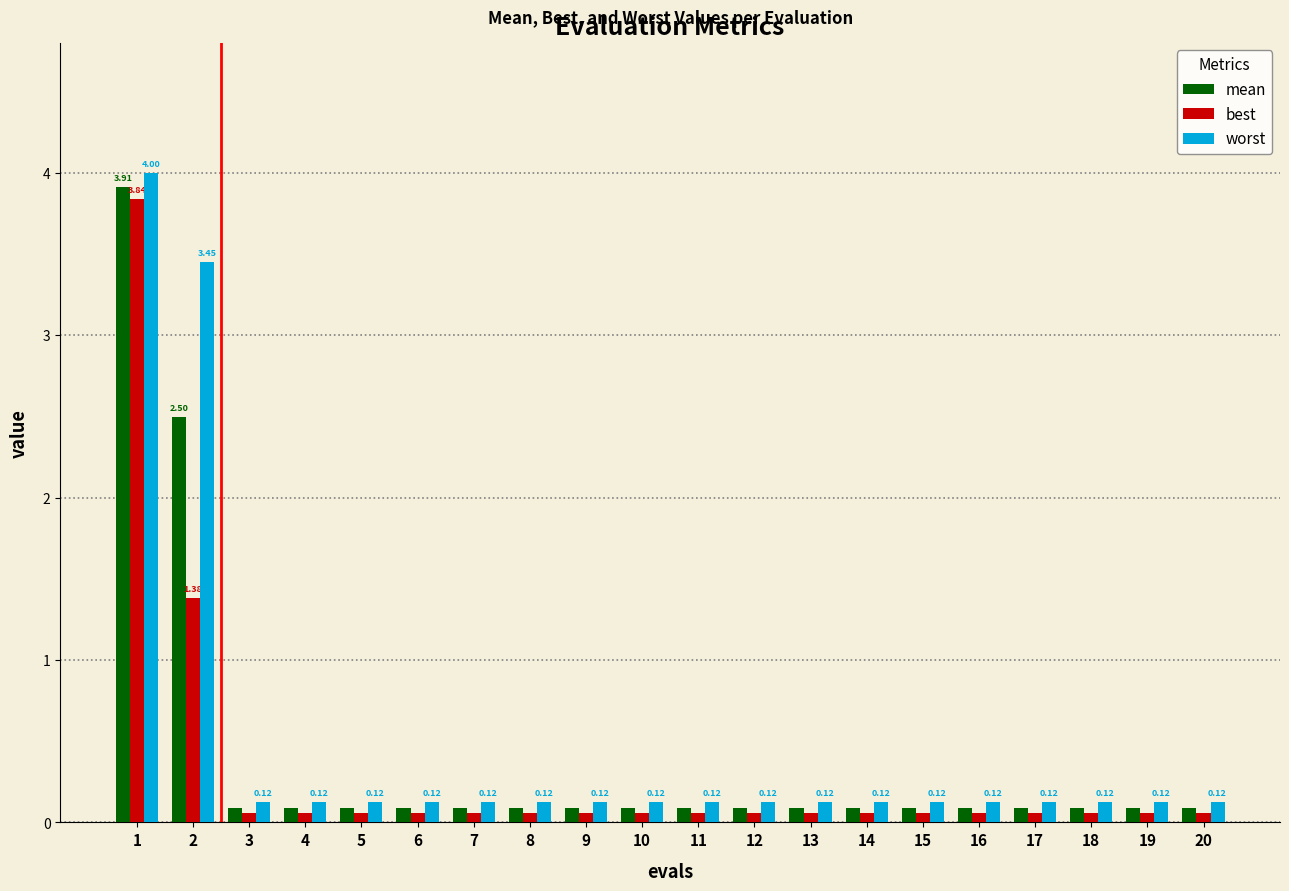

What is the average value of the worst series?

0.5